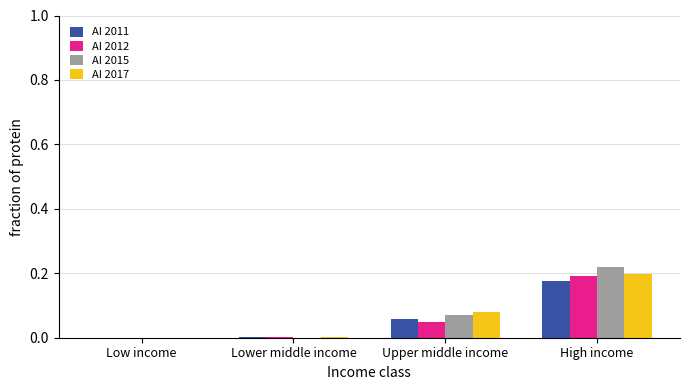

Is it true that AI 2017 equals 0.0 at Low income?

True